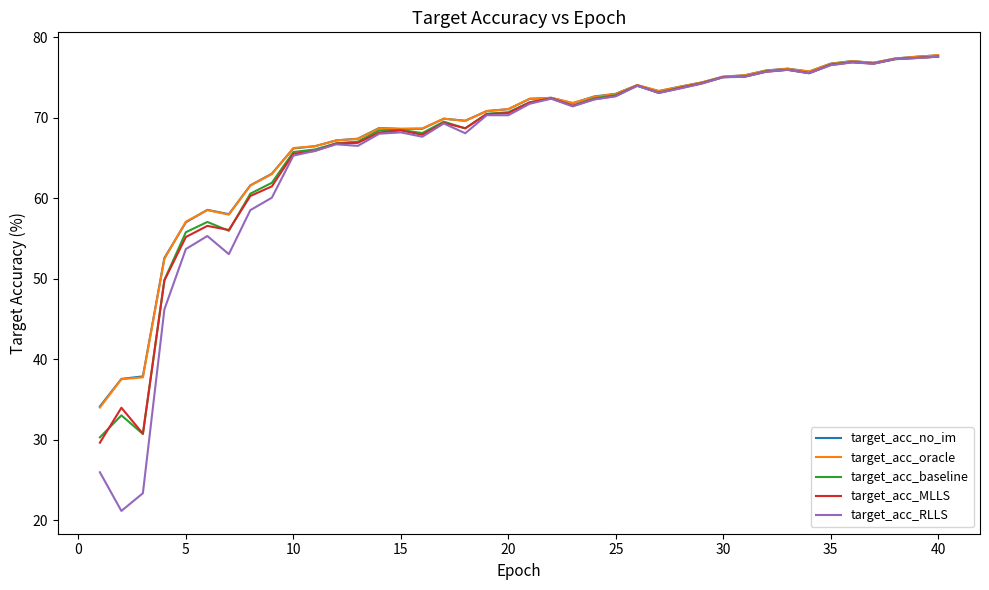

What is the smallest value displayed?

21.2